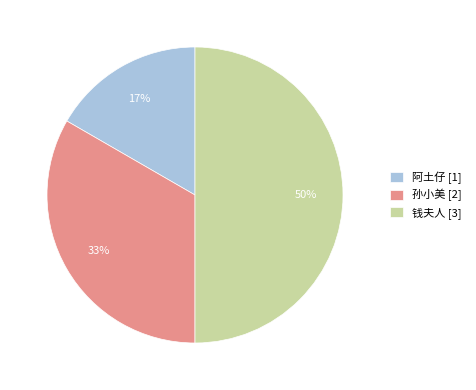

What is the largest slice in the pie chart?

钱夫人